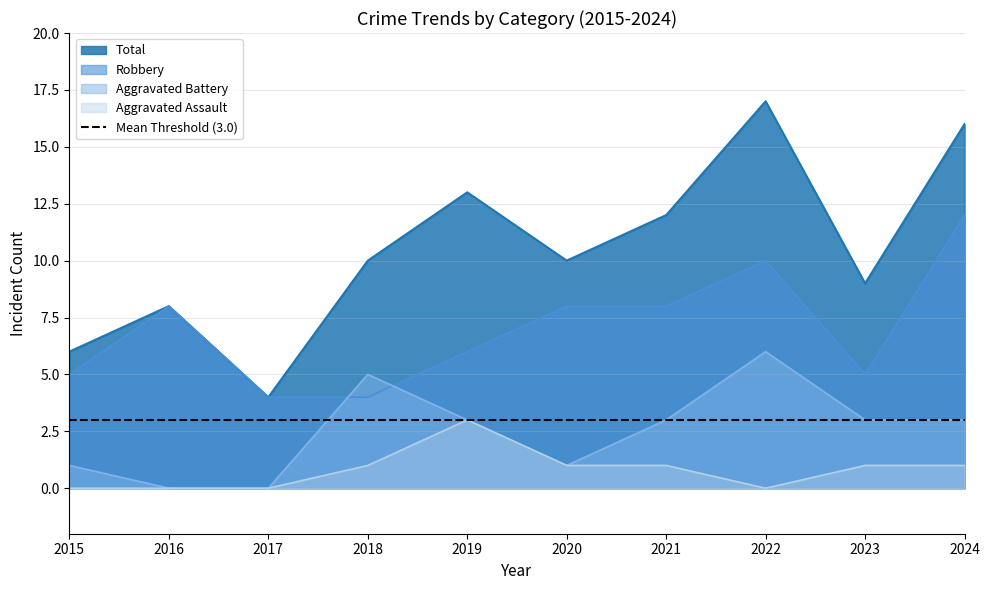

True or false: Aggravated Assault and Aggravated Battery intersect in this chart.

False